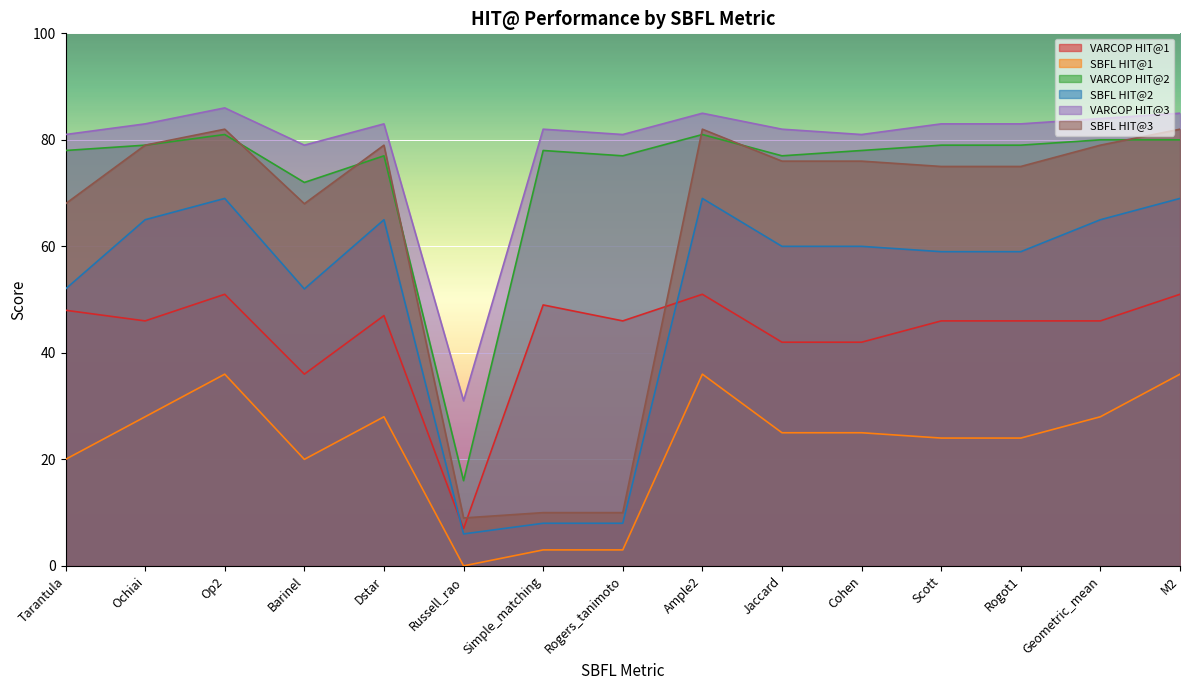

True or false: VARCOP HIT@3 has a value of 81 at Rogers_tanimoto.

True